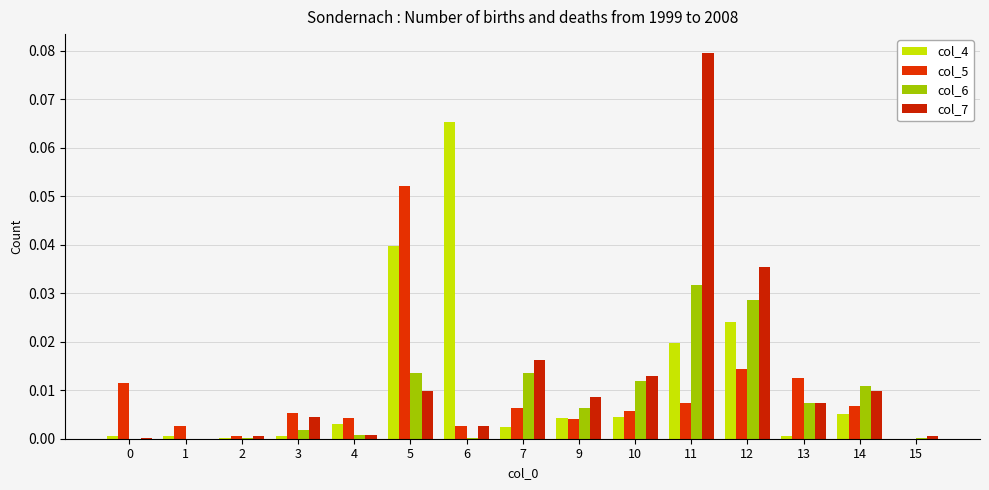

How many groups of bars are there?

15